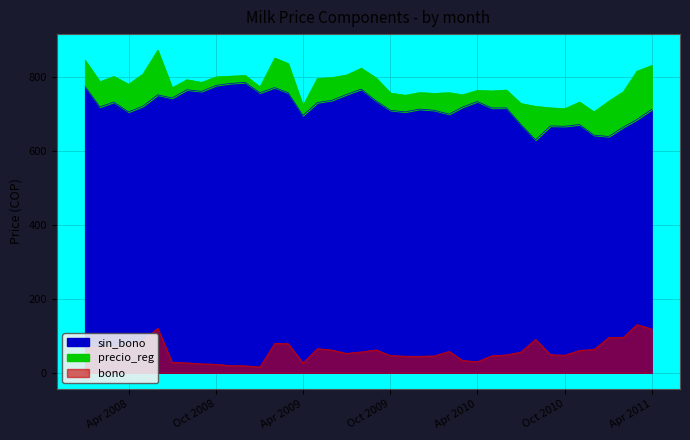

Rank the series by their maximum value, from lowest to highest.

bono, sin_bono, precio_reg